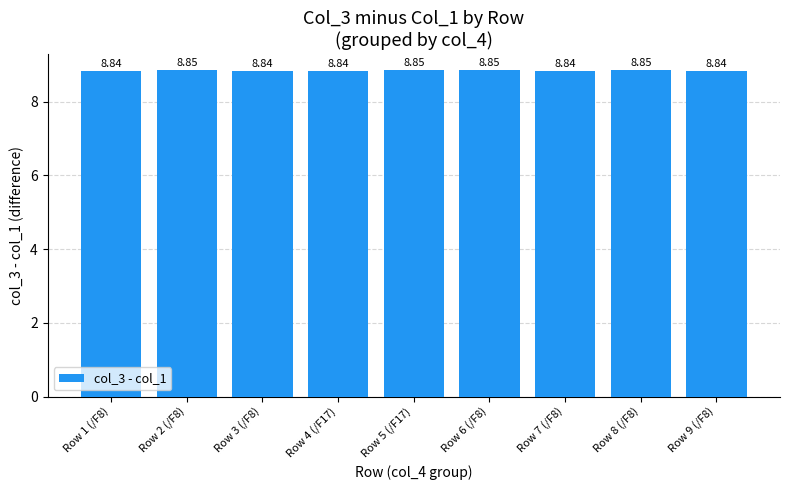

What is the sum of all values?

79.6